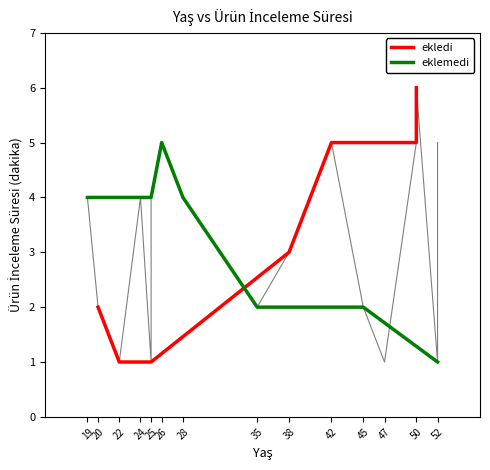

What is the sum of all values?

59